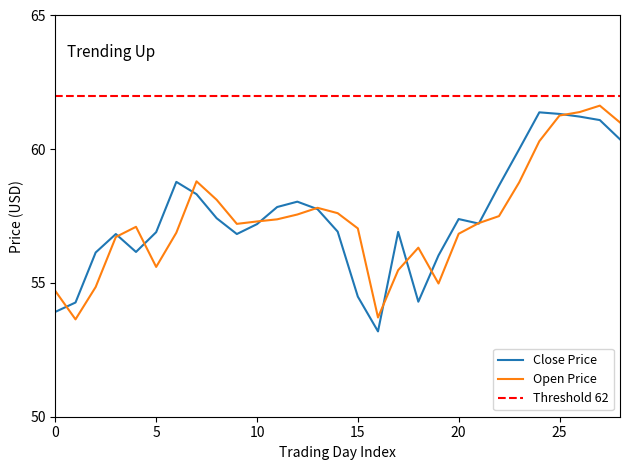

The Close series shows 54.3 at 2021-01-05. True or false?

True